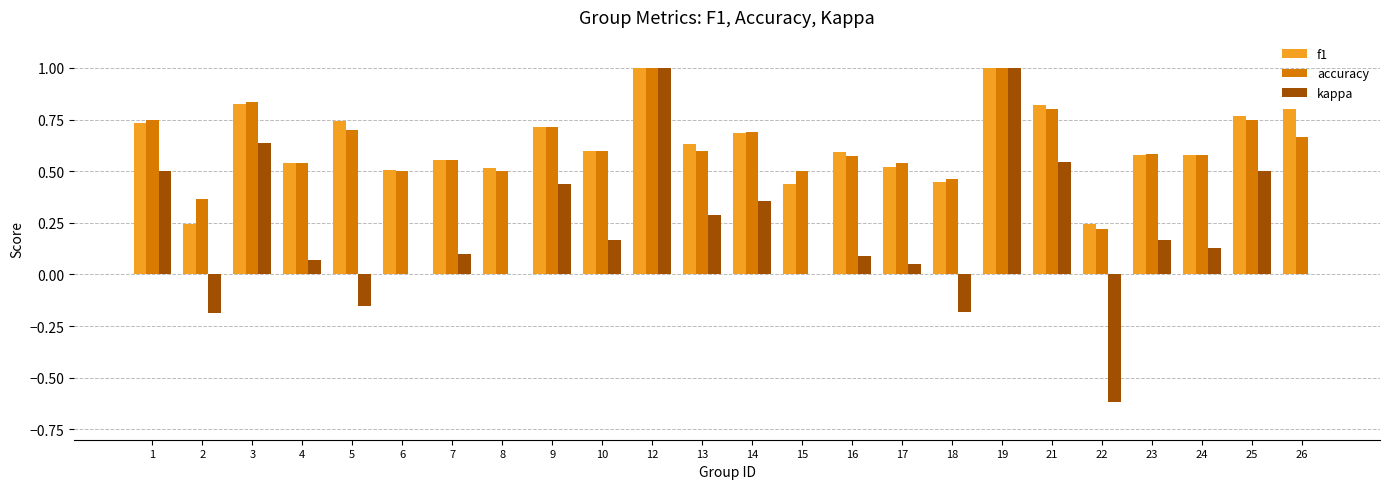

What is the sum of the accuracy values at 15 and 4?

1.0